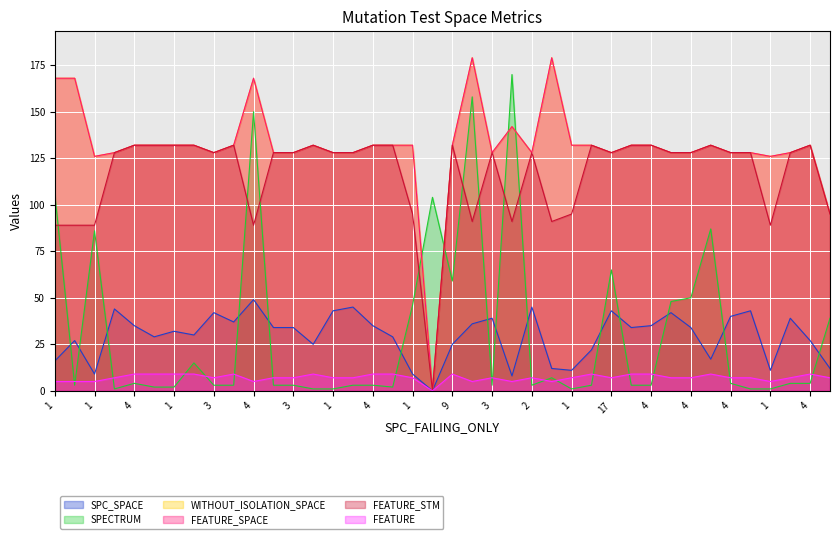

Which series changed the most between 1 and 2?

SPC_SPACE